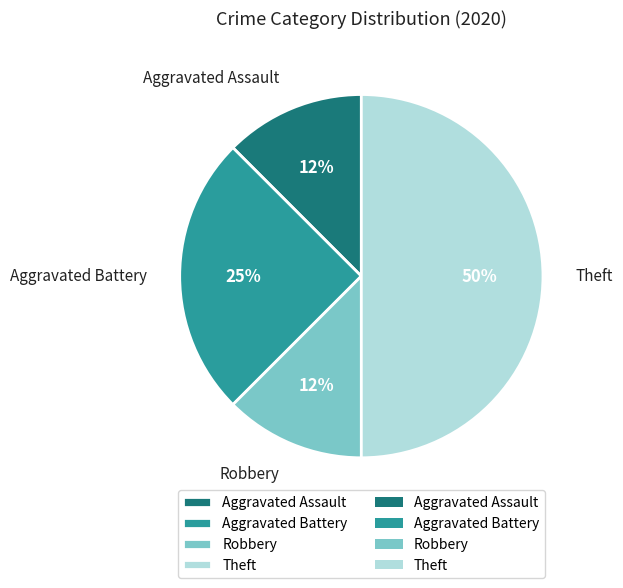

Does Robbery account for over 50% of the chart?

No